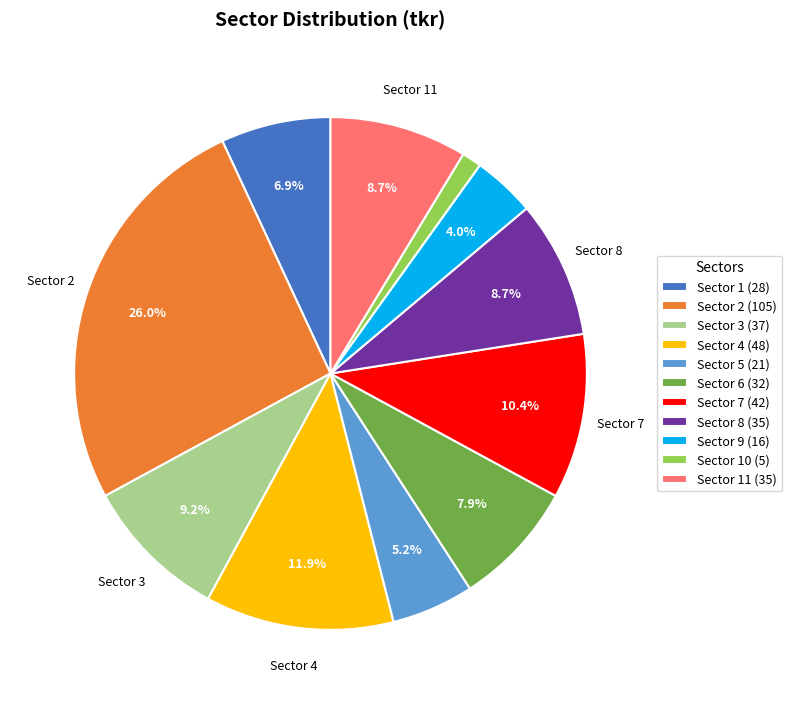

Is there a majority slice in this chart?

No